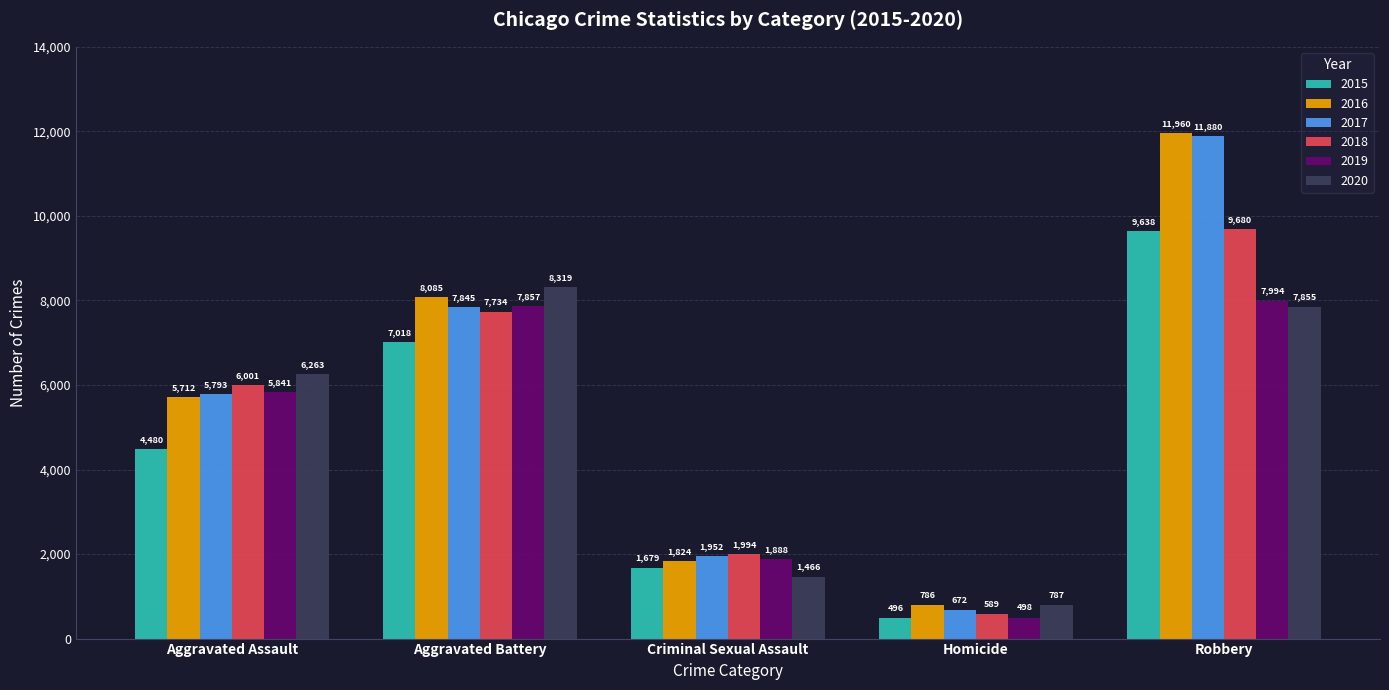

The 2020 series shows 12940 at Robbery. True or false?

False